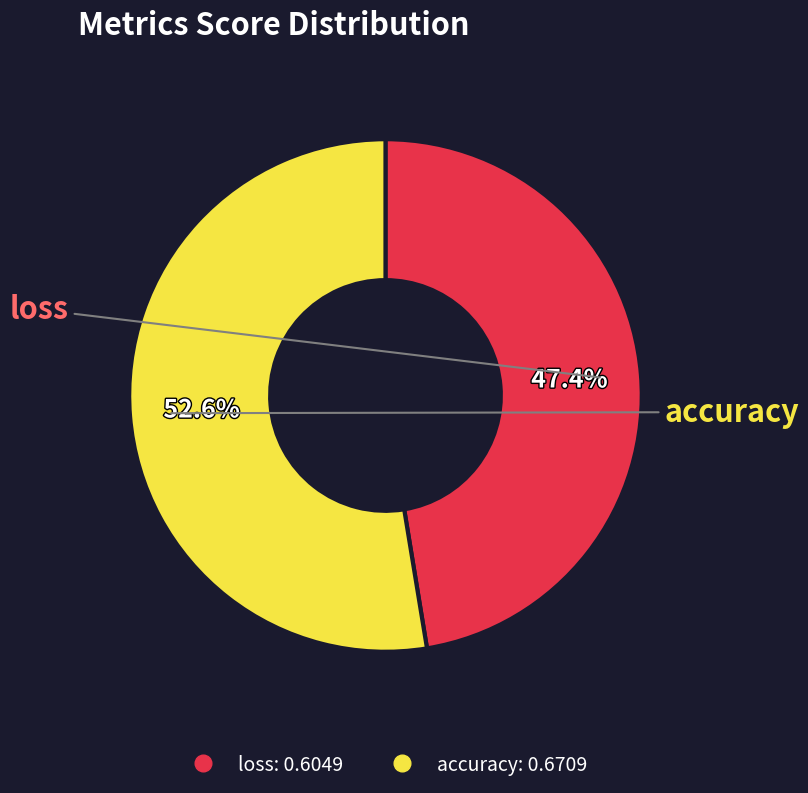

To the nearest percent, what is the combined percentage of loss and accuracy?

100%